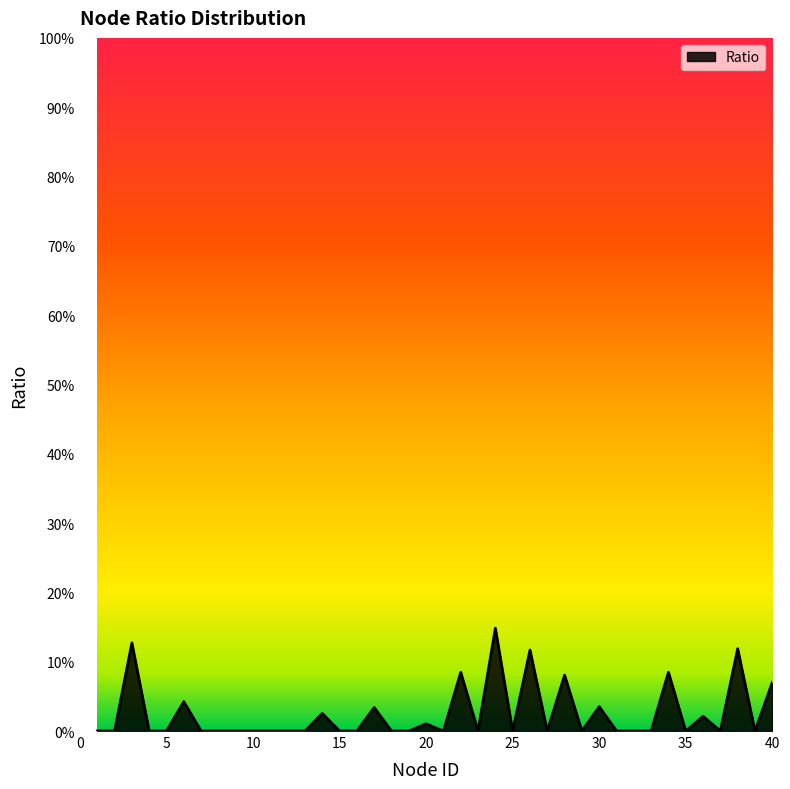

True or false: there are more than 0 points higher than both neighbors.

True